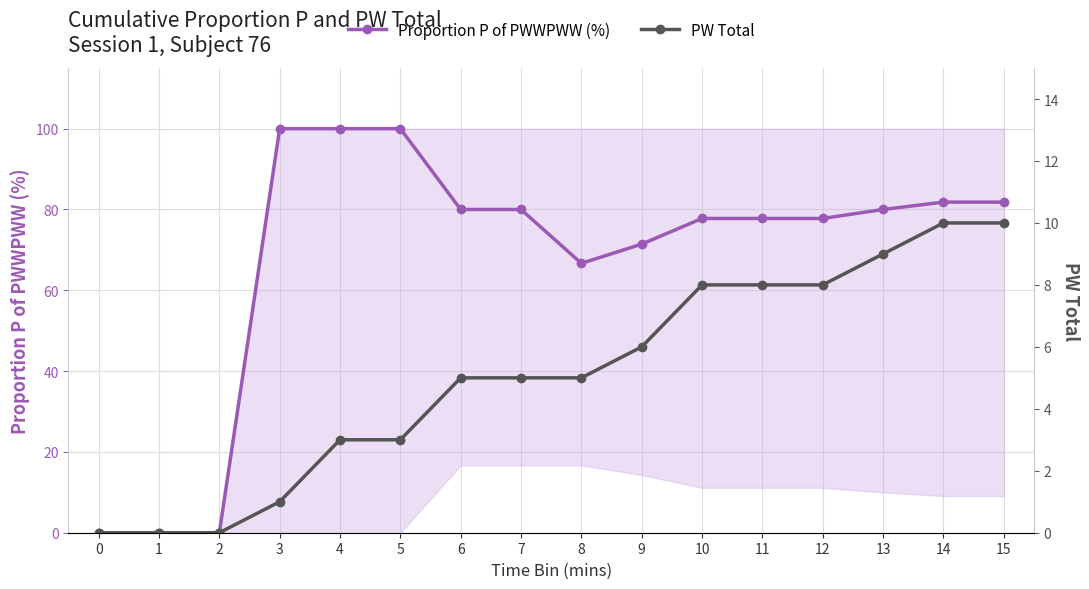

At which category does Proportion P of PWWPWW (%) reach its first local valley?

8